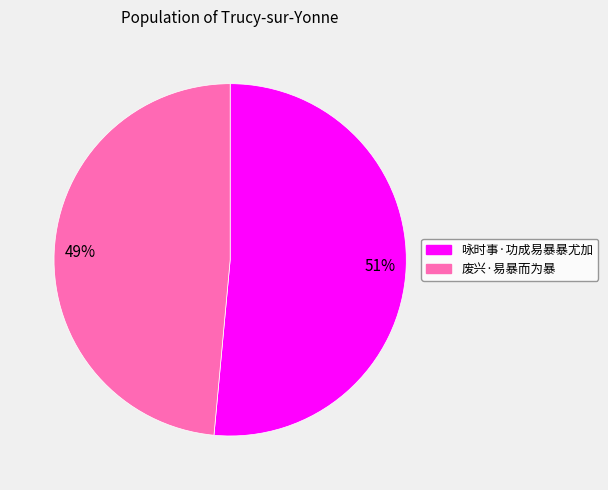

How many segments does this pie chart have?

2